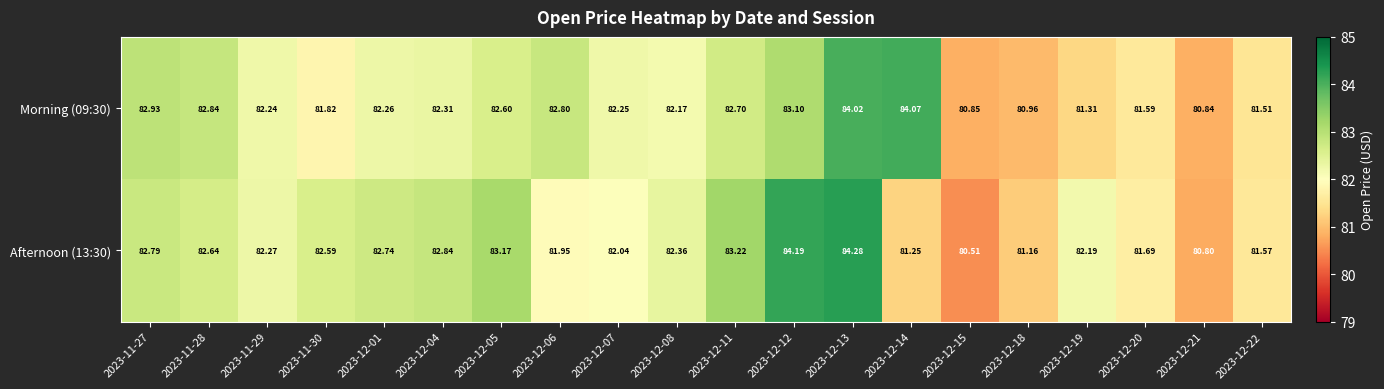

Is the value of Afternoon (13:30) at 2023-12-21 greater than the value of Morning (09:30) at 2023-11-30?

No